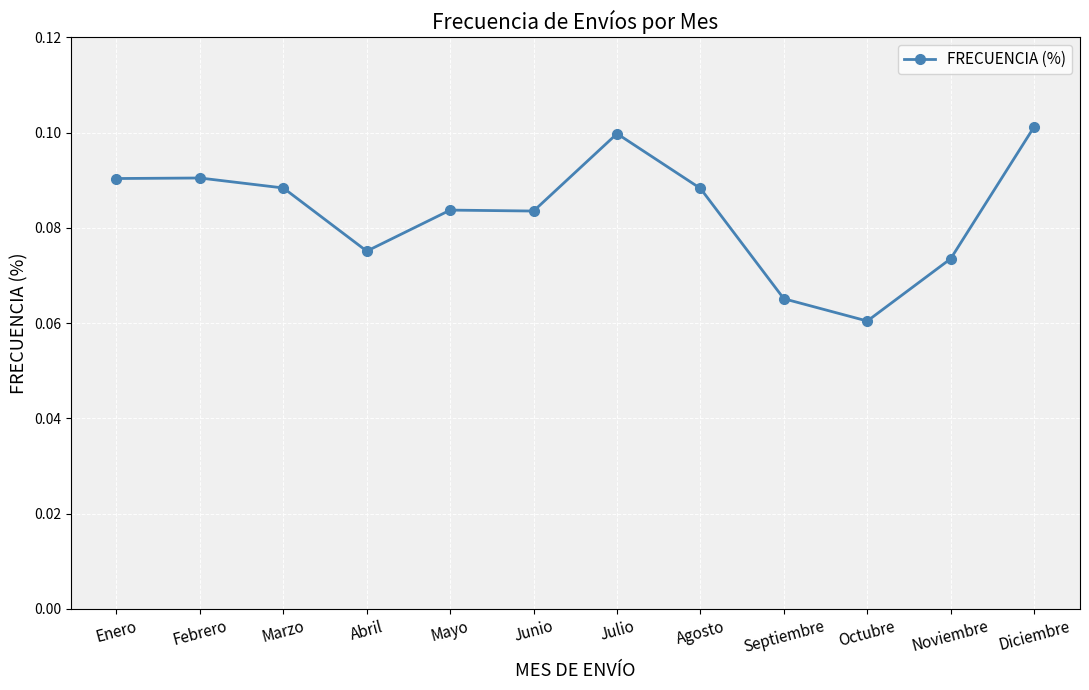

Between Julio and Febrero, which is larger?

Julio